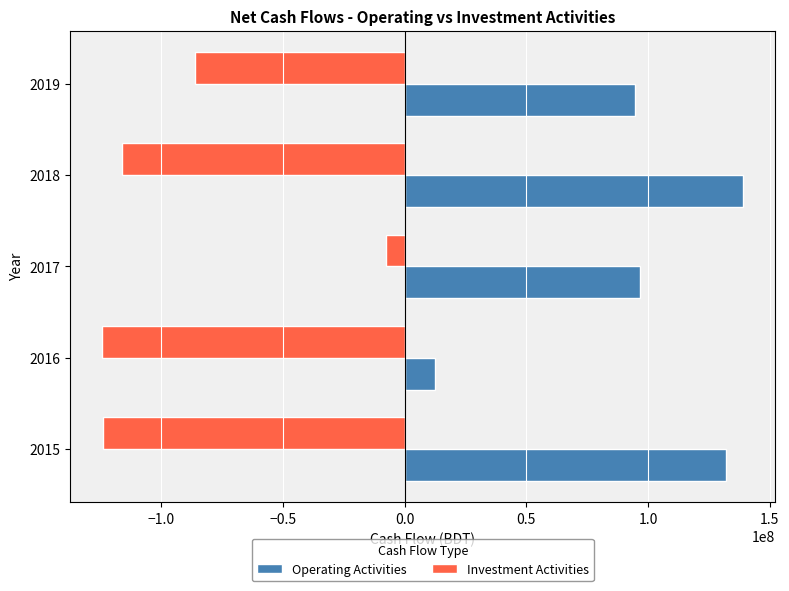

What are all the series names shown in the legend?

Operating Activities, Investment Activities